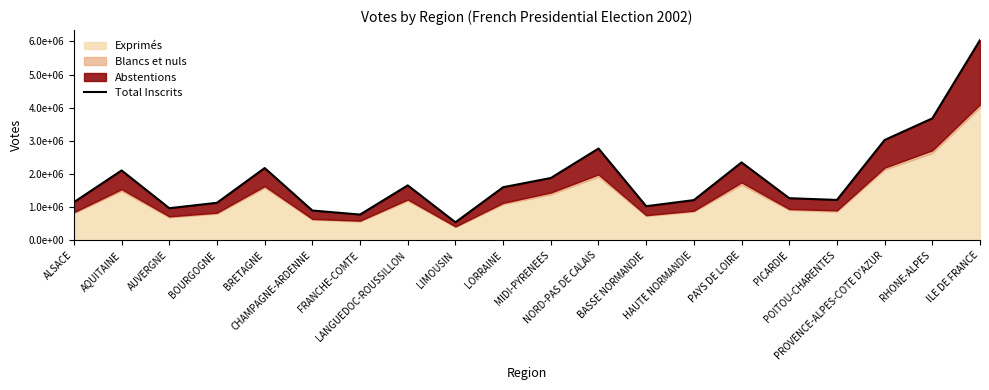

The chart shows a value of 1659681 at LANGUEDOC-ROUSSILLON. True or false?

True